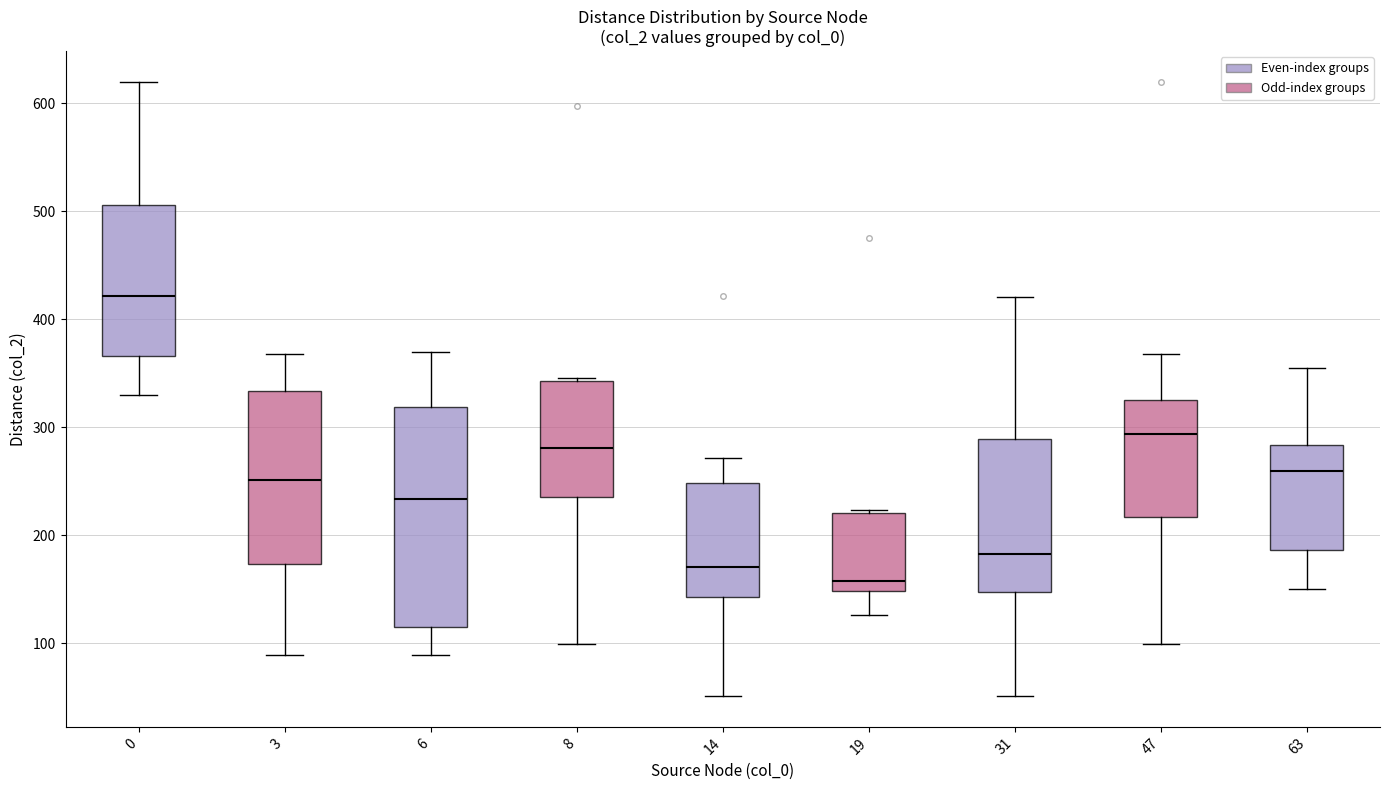

Comparing the boxes themselves (not the whiskers), which one is the tallest?

6